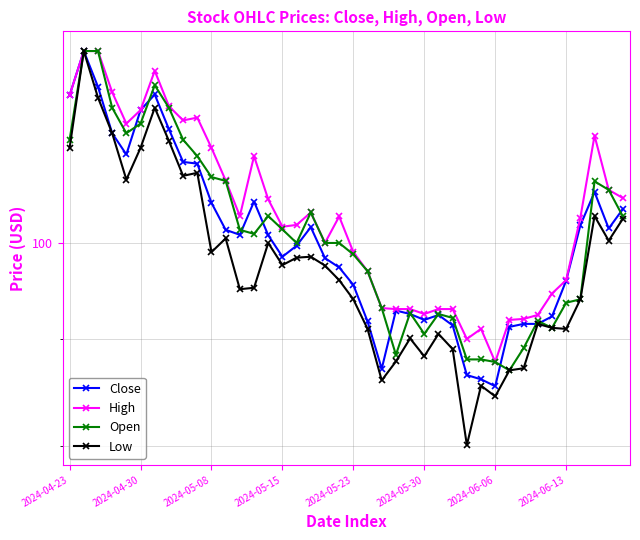

What is the value of the Low point at the 39th from the left?

100.2